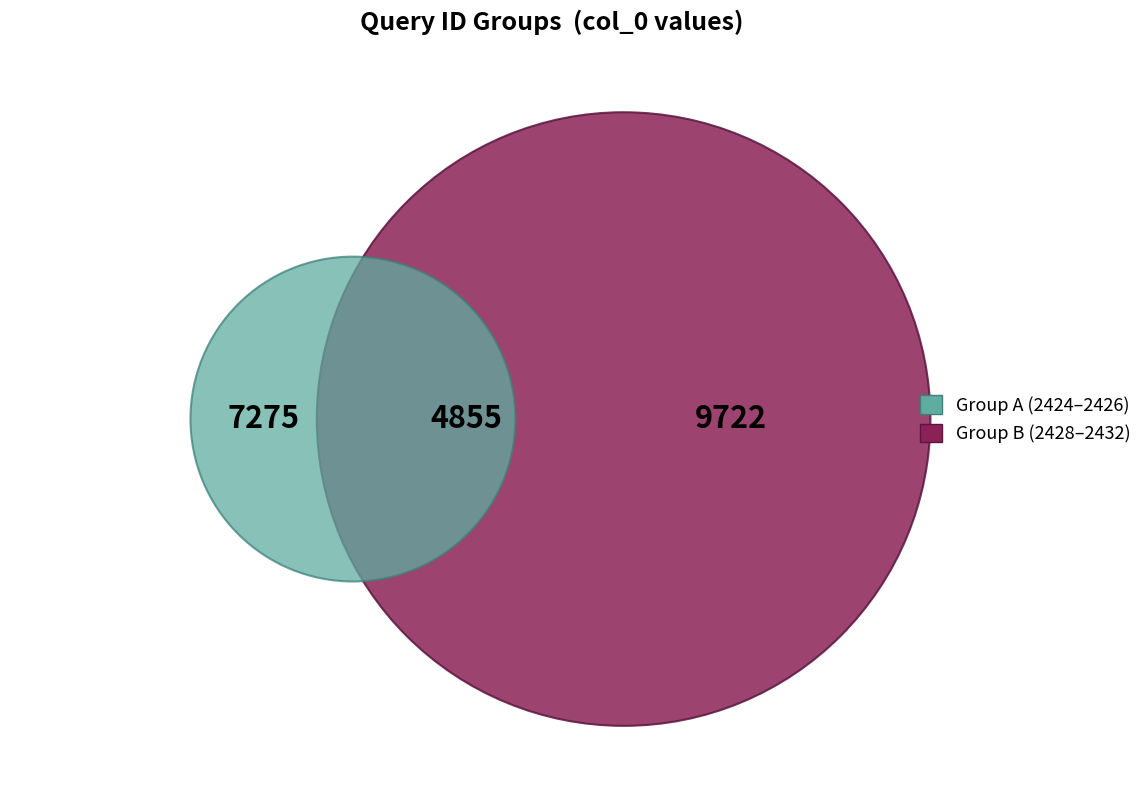

What is the change in value from 2424 to 2426?

+2